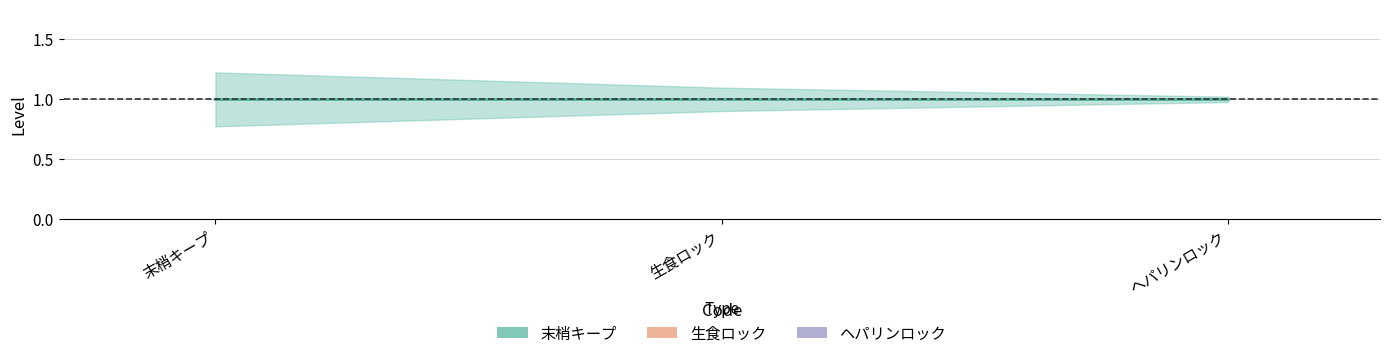

What is the average value of the ヘパリンロック series?

3